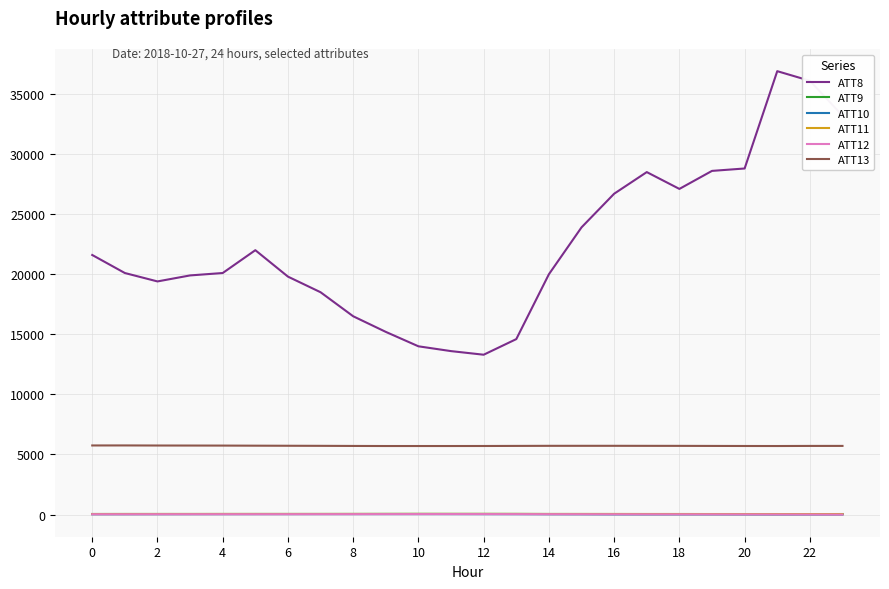

At how many categories does at least one series exceed 36645?

1